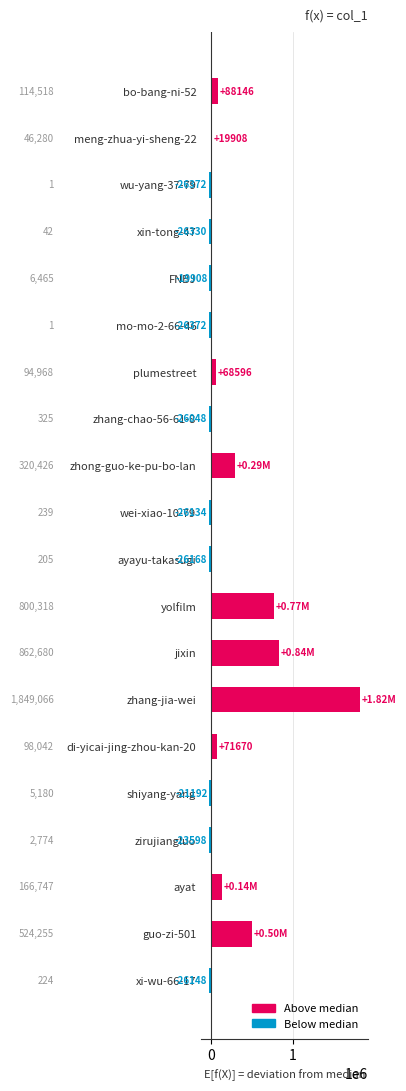

How many bars are there in total?

20